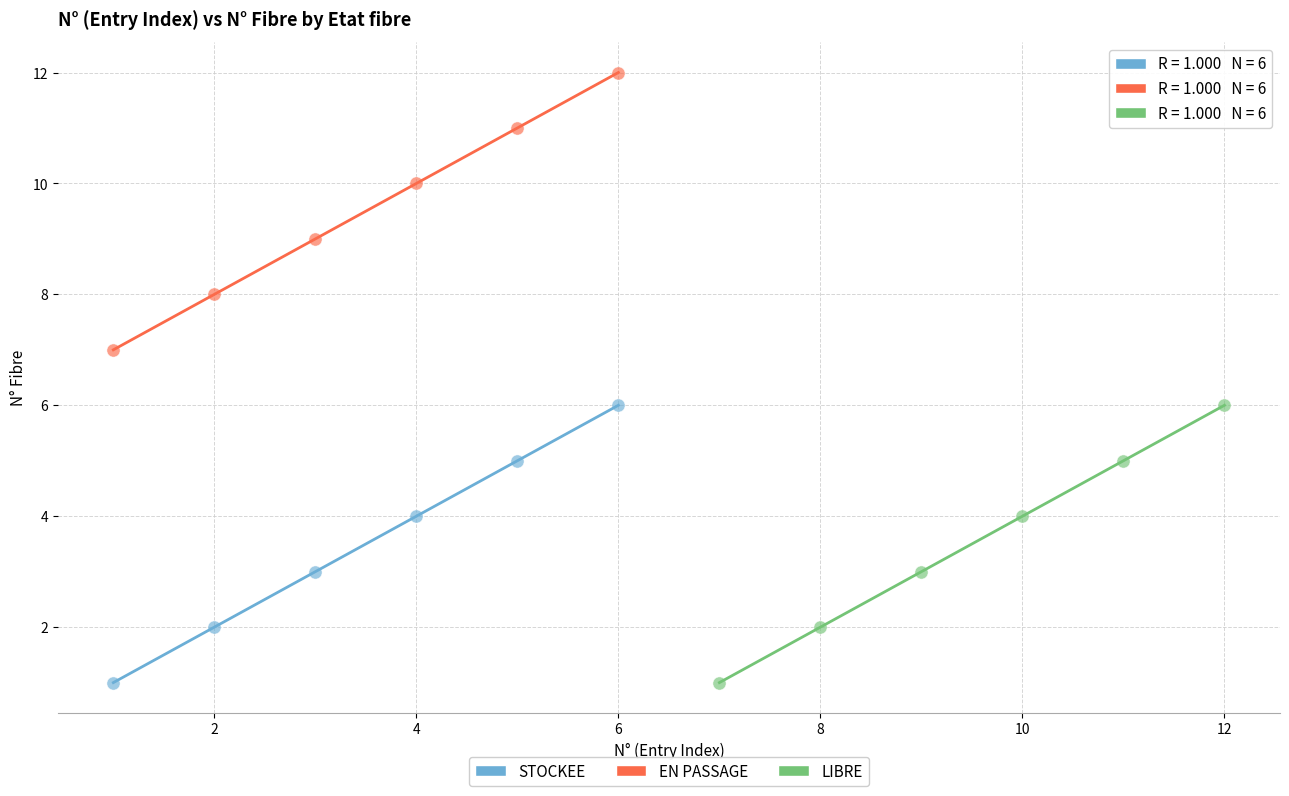

Which series contains the highest Y value?

EN PASSAGE